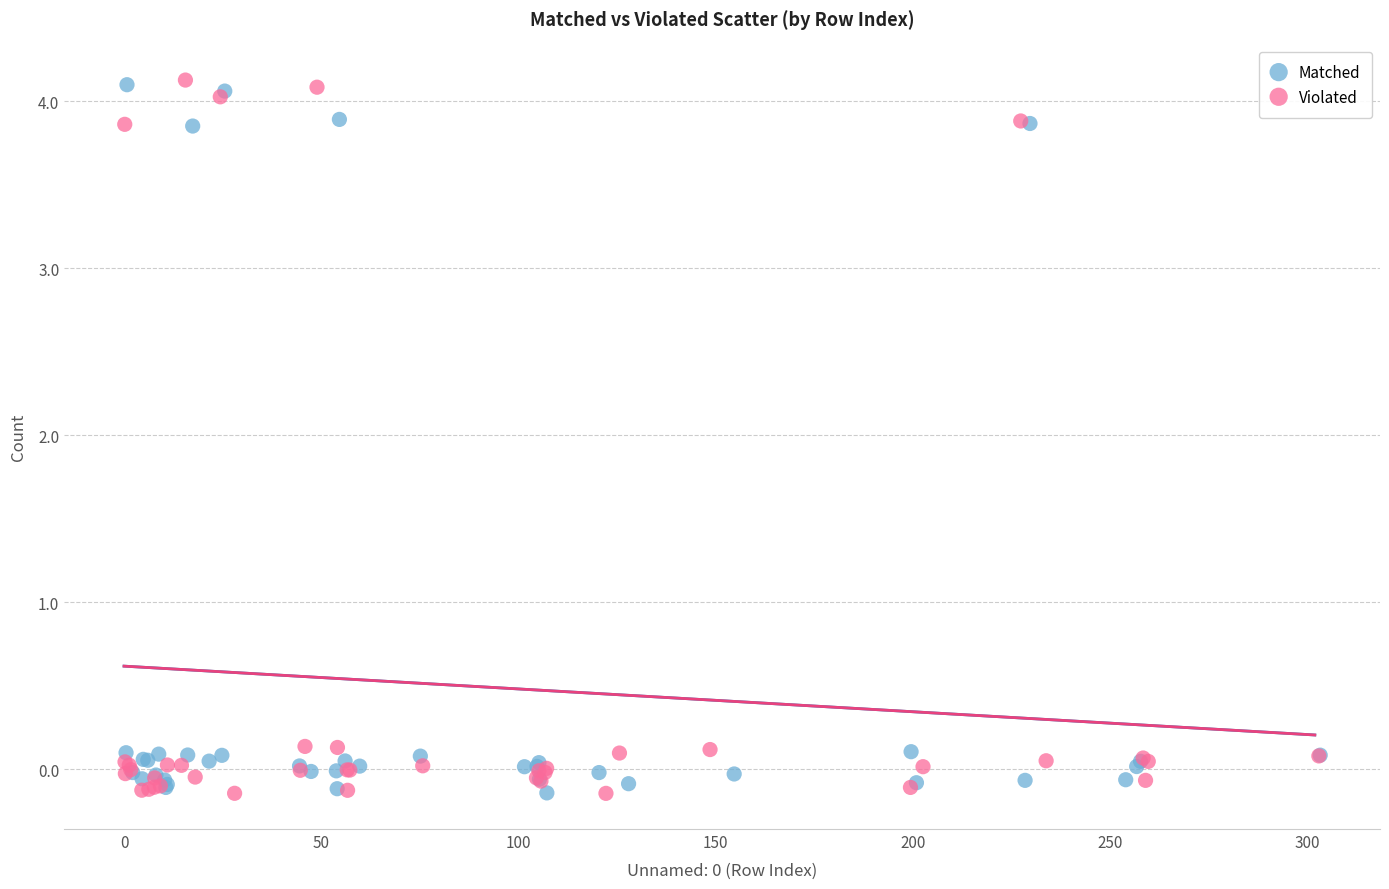

What are all the series names shown in the legend?

Matched, Violated